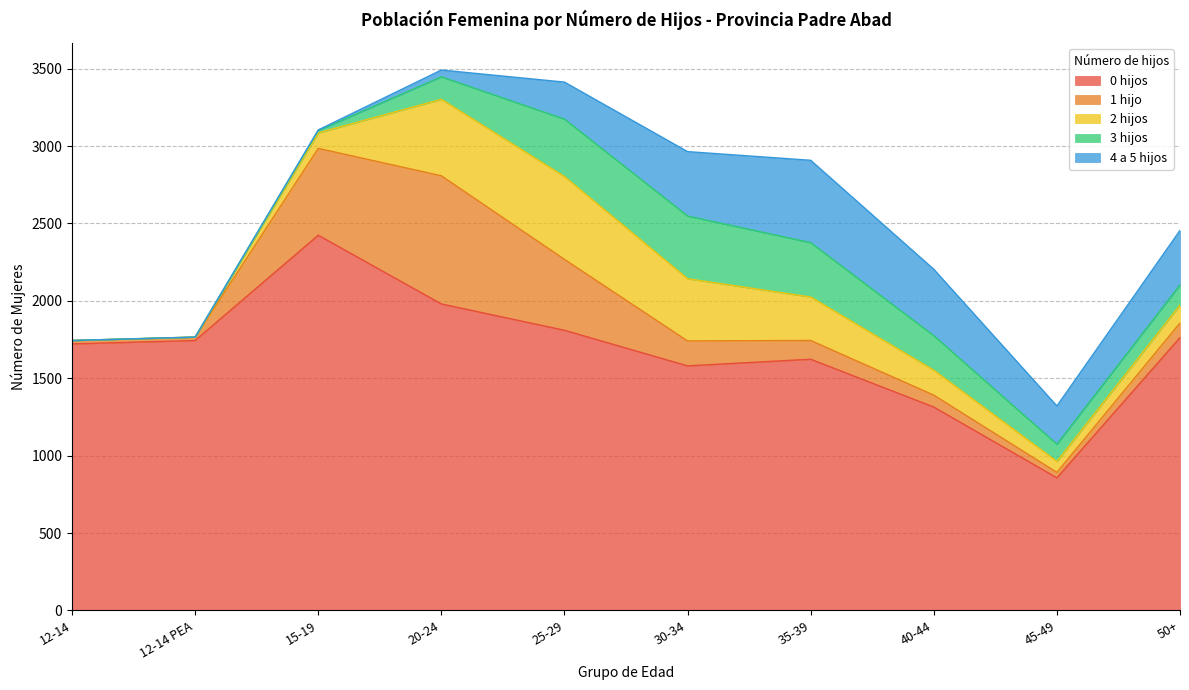

Between which two adjacent categories do 2 hijos and 1 hijo first intersect?

20-24 and 25-29